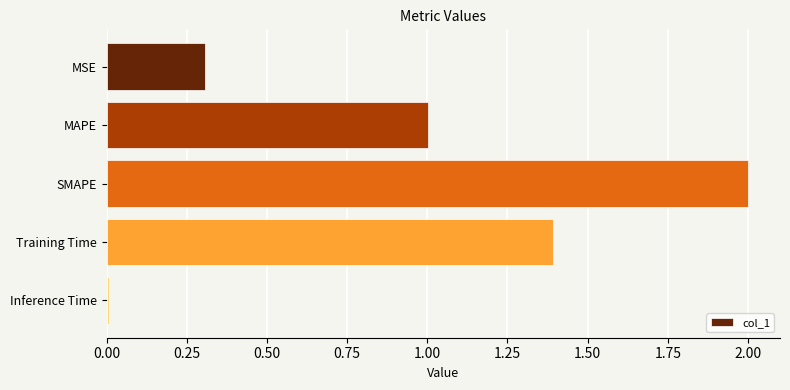

Is it true that the value at Inference Time is 0.0?

True